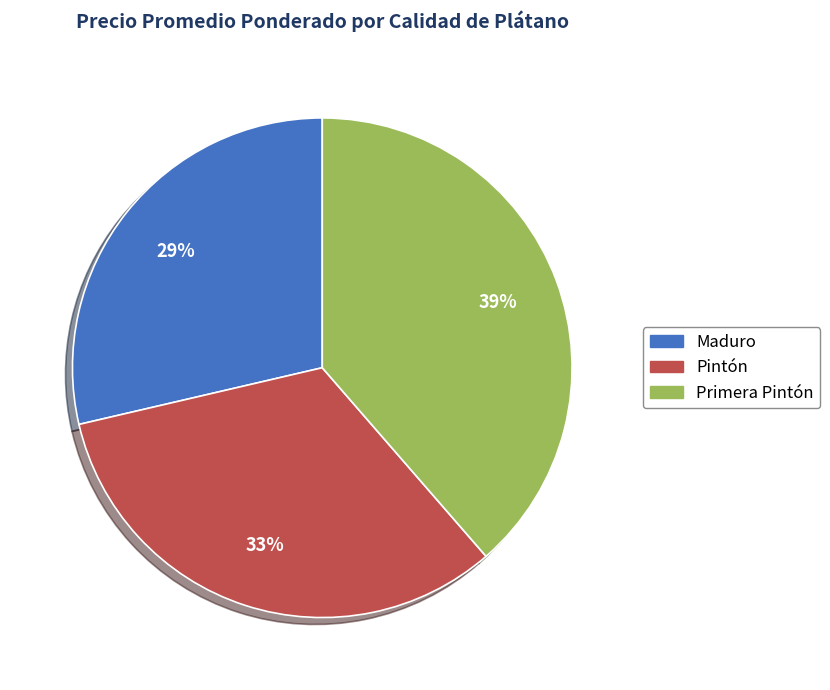

To the nearest percent, what is the average slice percentage?

33%